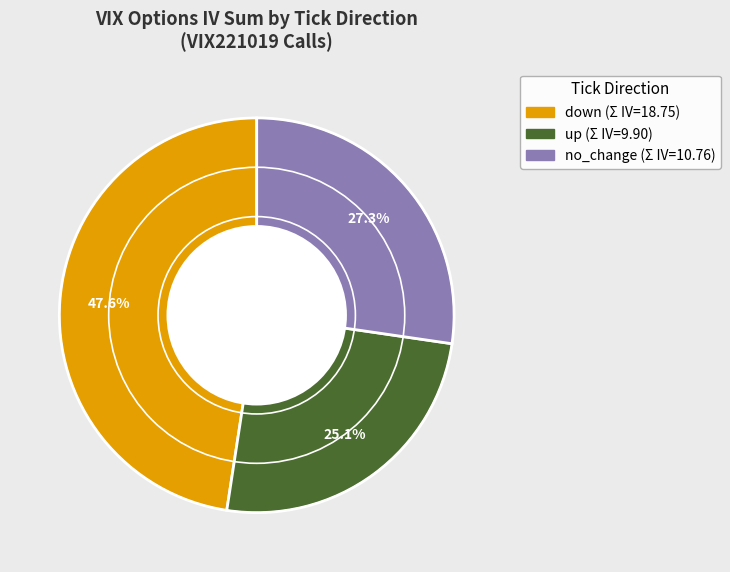

Is there any slice that represents more than half of the pie?

No